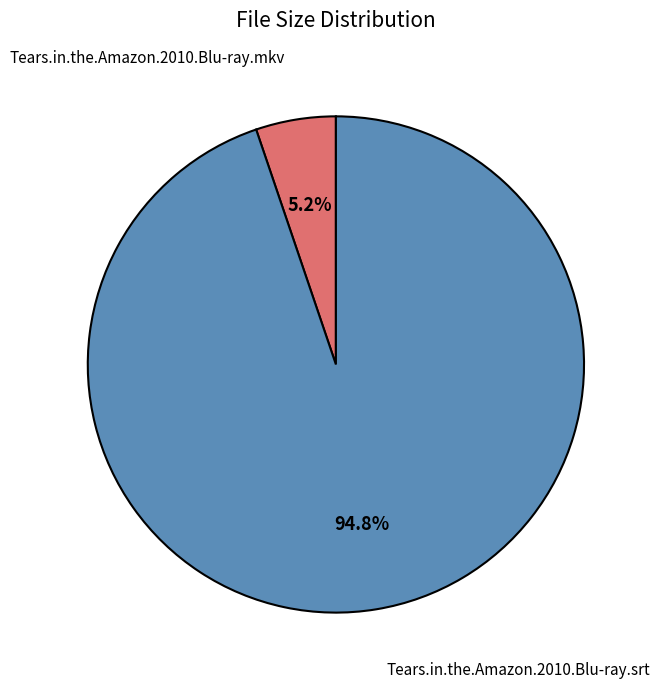

Is there a majority slice in this chart?

Yes